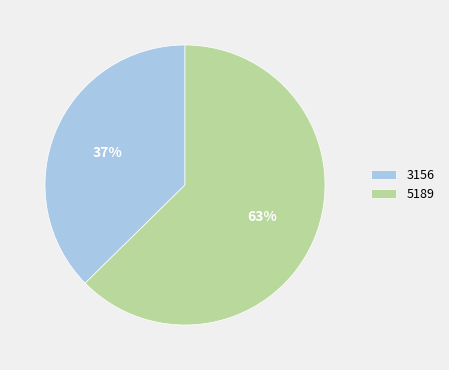

Do 3156 and 5189 together represent more than half of the pie?

Yes